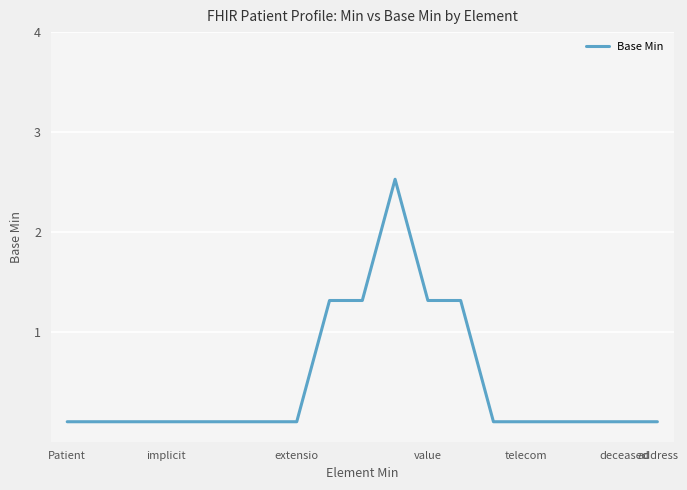

What is the maximum value shown in the chart?

2.5